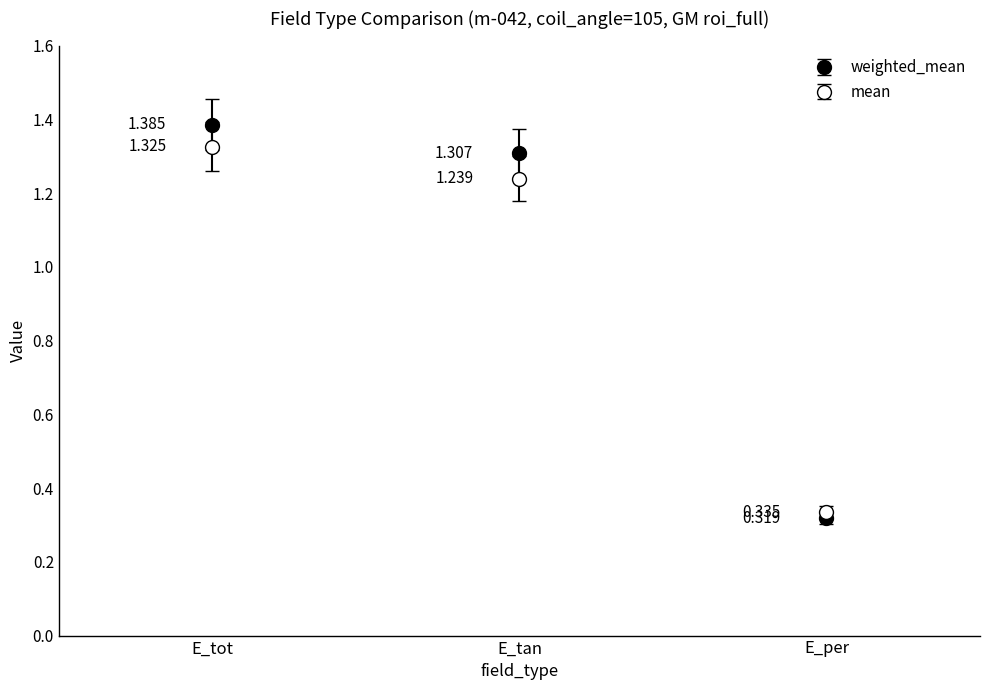

Reading left to right, extract all data points from this chart.

weighted_mean: E_tot=1.4	E_tan=1.3	E_per=0.3
mean: E_tot=1.3	E_tan=1.2	E_per=0.3